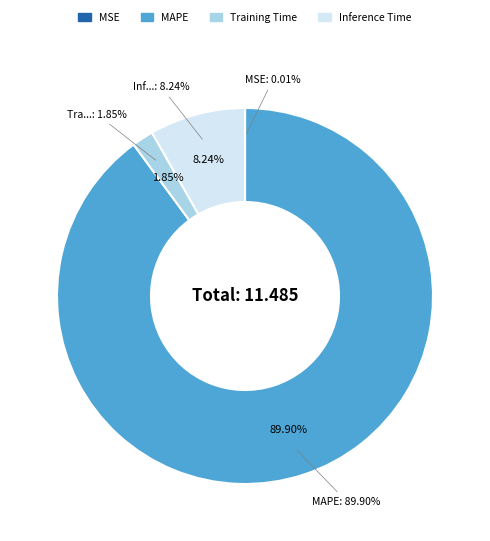

The Inference Time slice represents 8% of the pie. True or false?

True